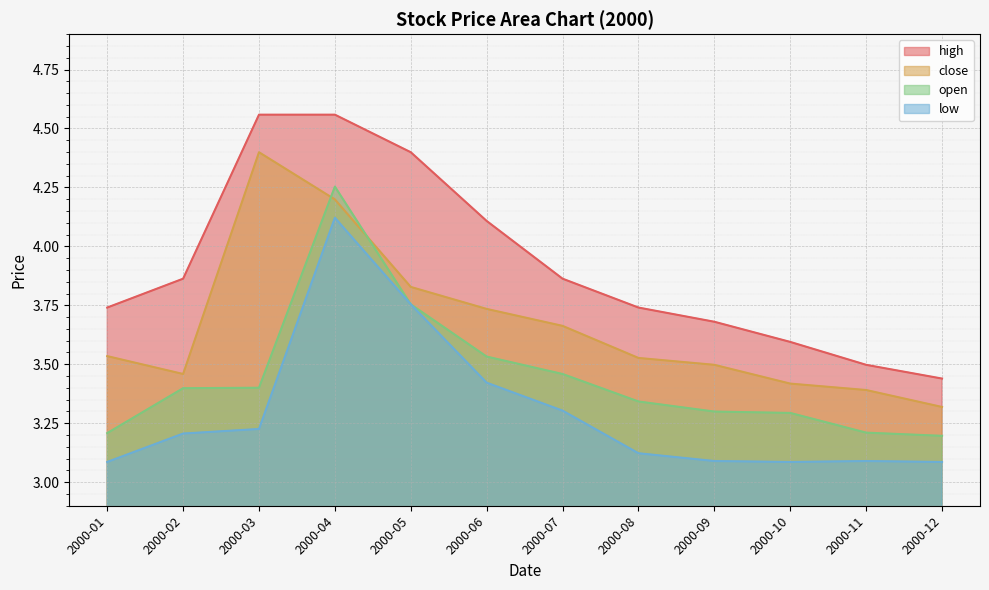

What is the approximate value of low at 2000-06?

3.4